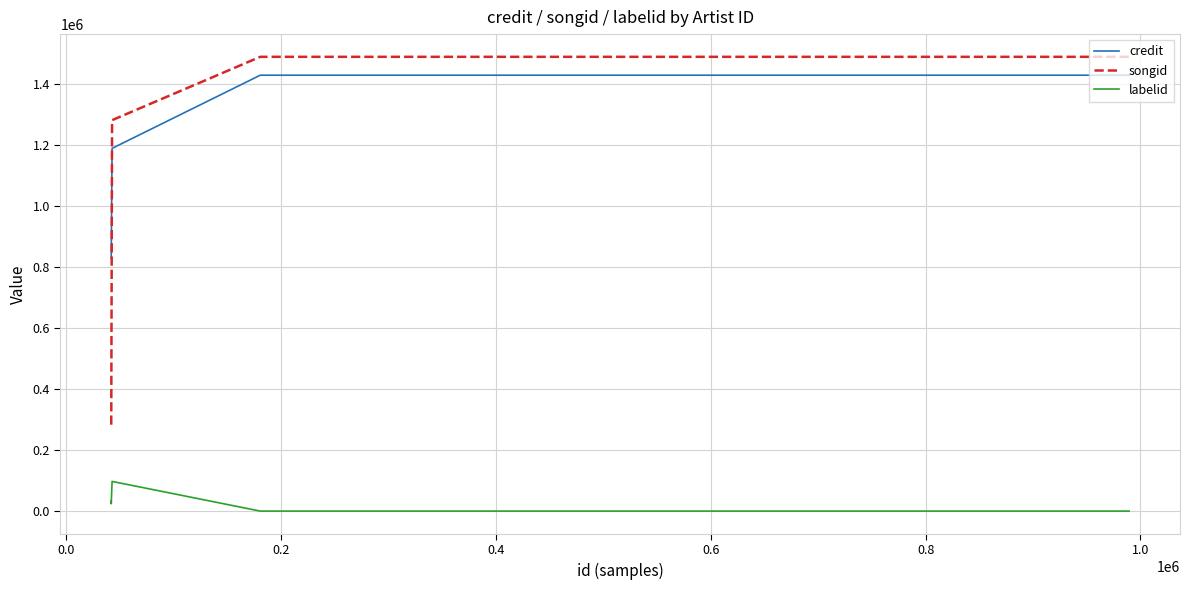

The songid series shows 175254 at 0.0. True or false?

False